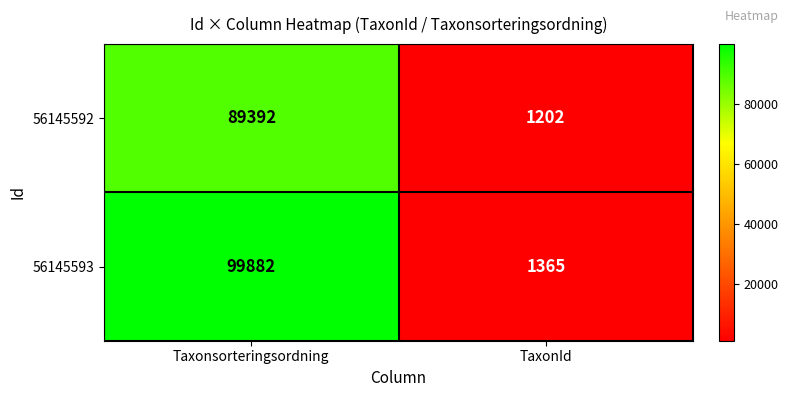

Is the value of 56145593 at Taxonsorteringsordning greater than the value of 56145592 at TaxonId?

Yes